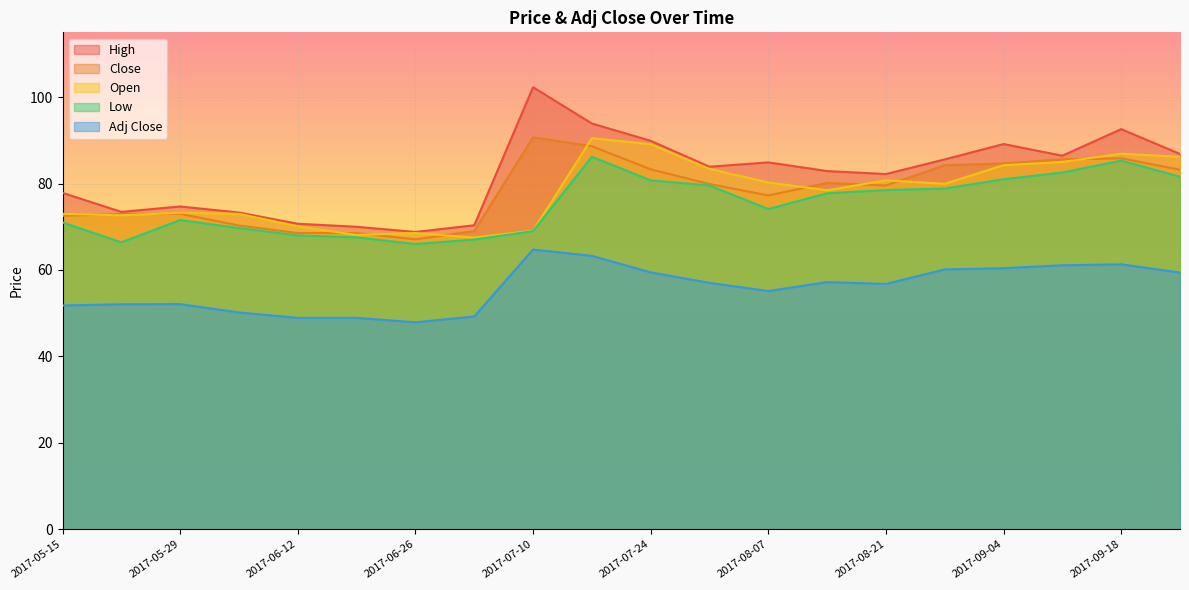

What value does the Close series have at 2017-07-31?

79.9